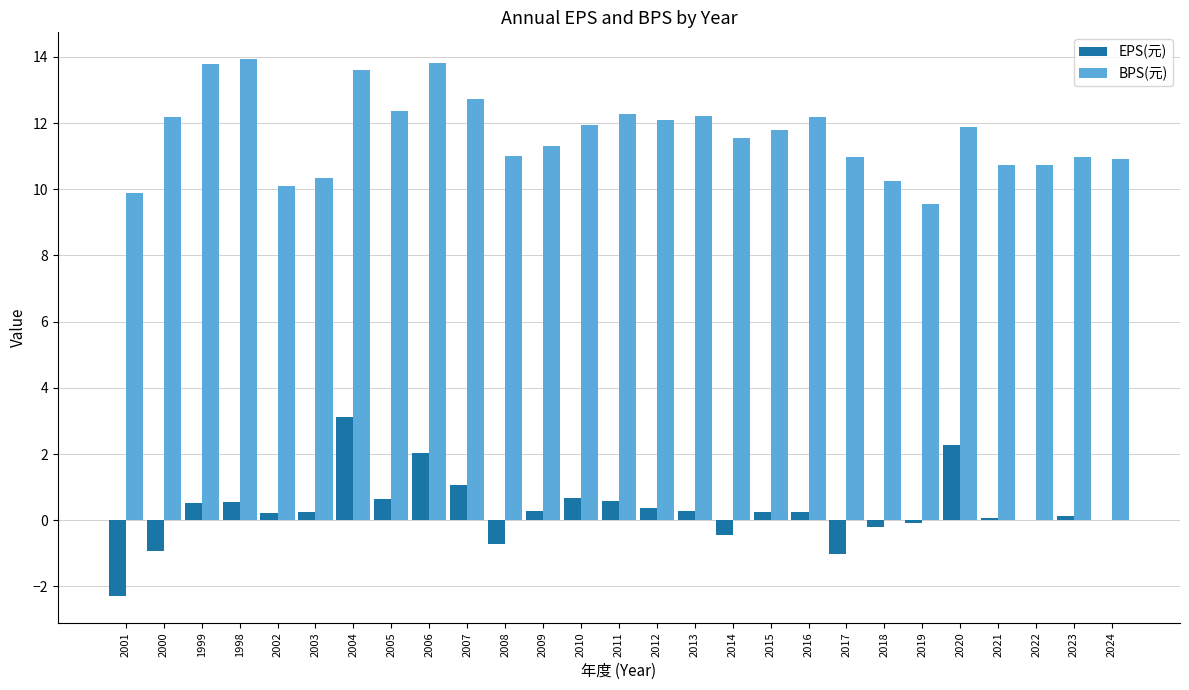

Does the chart contain stacked bars?

No